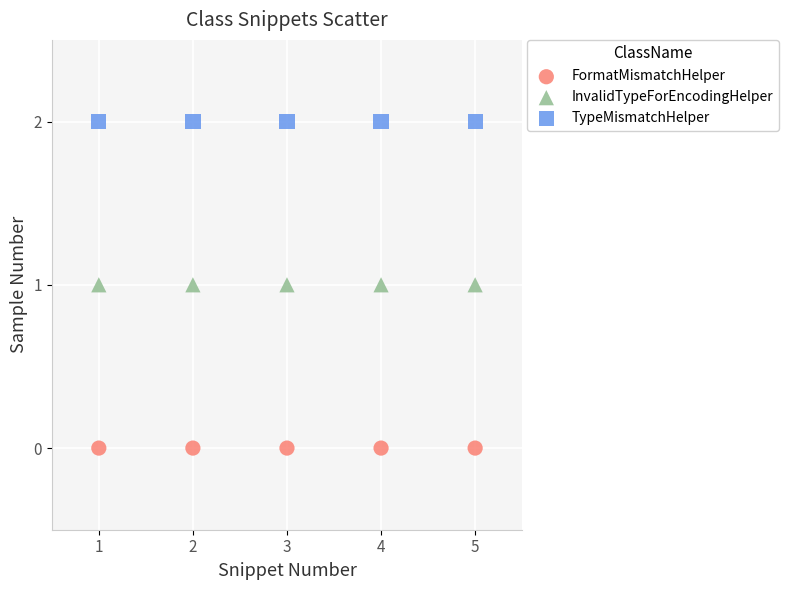

What are all the series names shown in the legend?

FormatMismatchHelper, InvalidTypeForEncodingHelper, TypeMismatchHelper